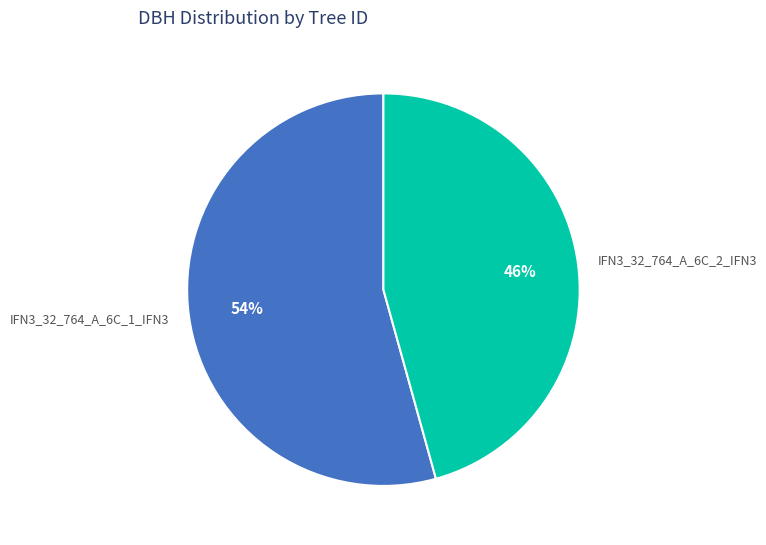

Do IFN3_32_764_A_6C_2_IFN3 and IFN3_32_764_A_6C_1_IFN3 together represent more than half of the pie?

Yes